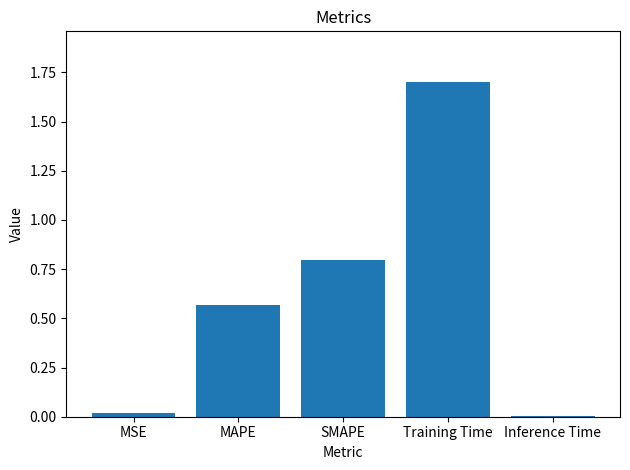

What value does the data have at SMAPE?

0.8